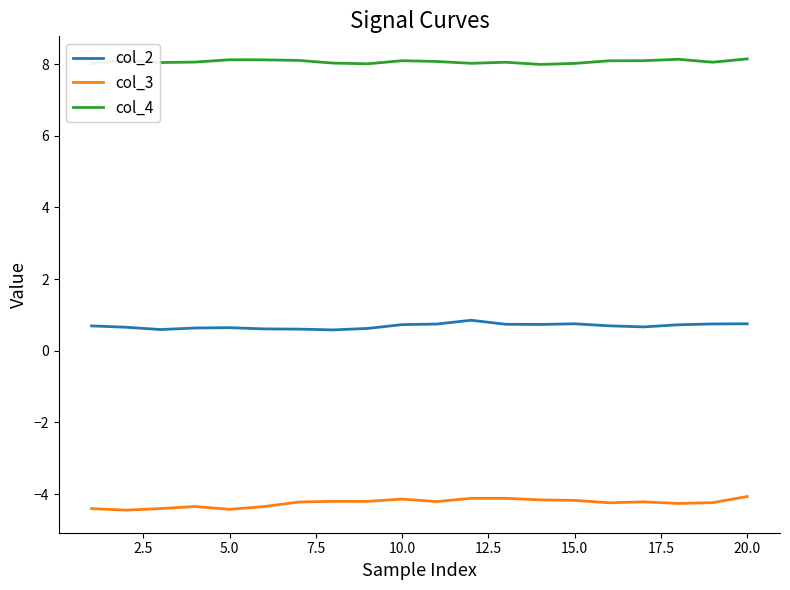

List the series in order of their peak value, lowest first.

col_3, col_2, col_4